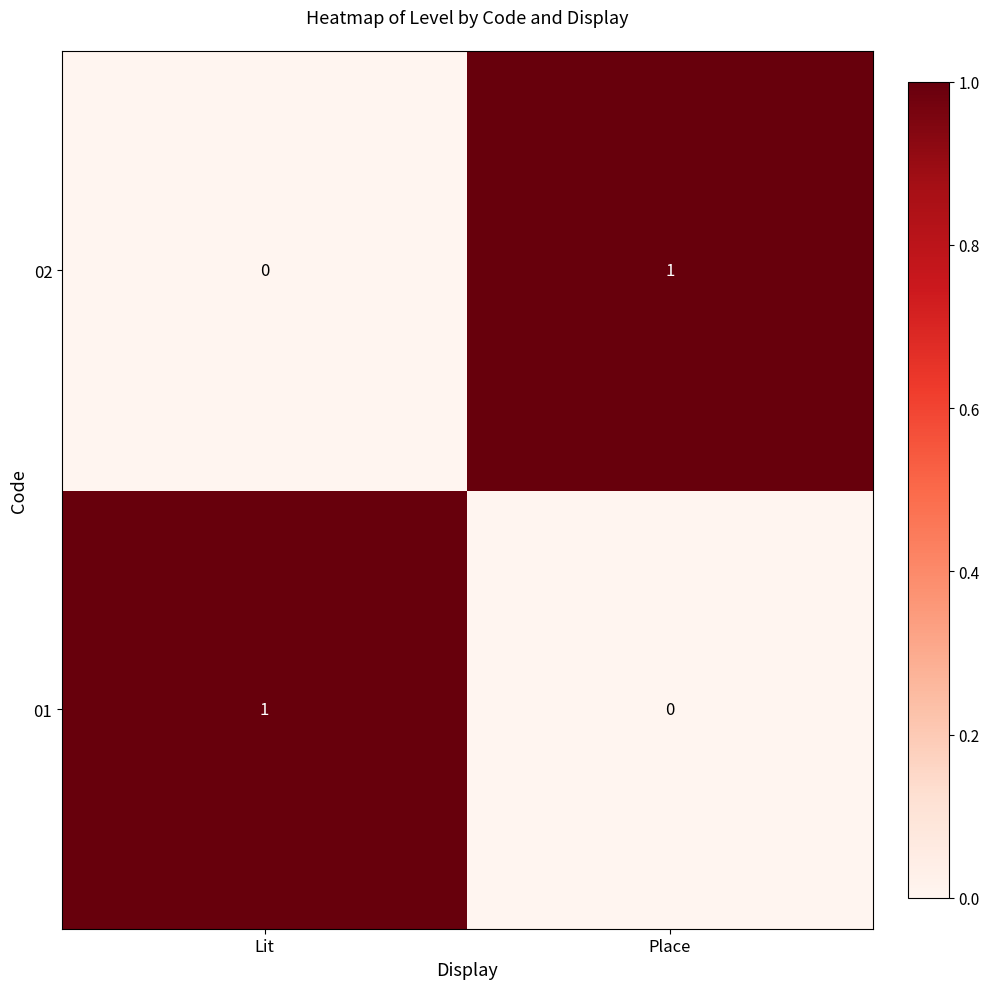

Is the value of 02 at Place greater than the value of 01 at Place?

Yes